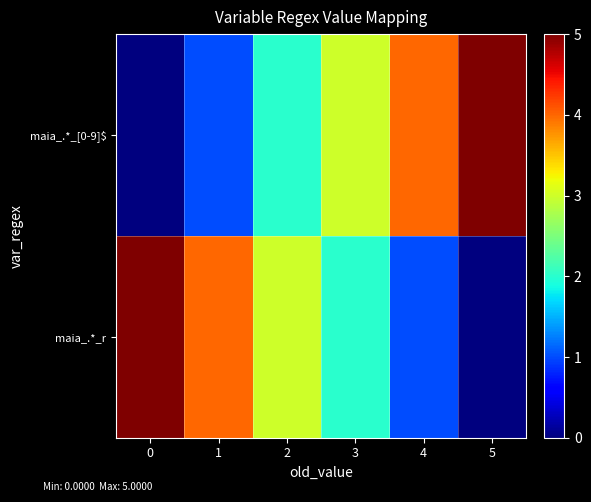

At 1, list the series in order from smallest to largest.

maia_.*_[0-9]$, maia_.*_r